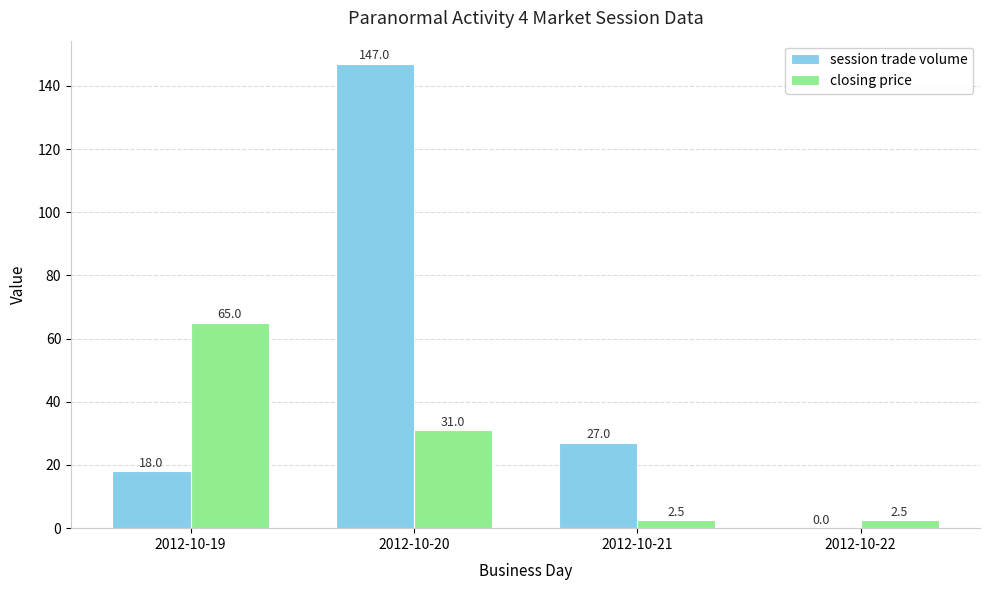

Count the number of categories in the chart.

4